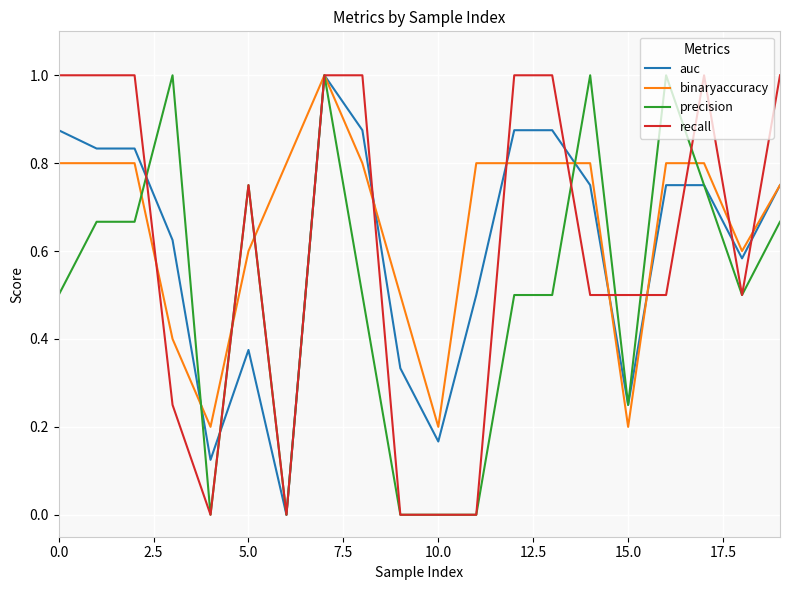

Which series has the largest total across all categories?

binaryaccuracy